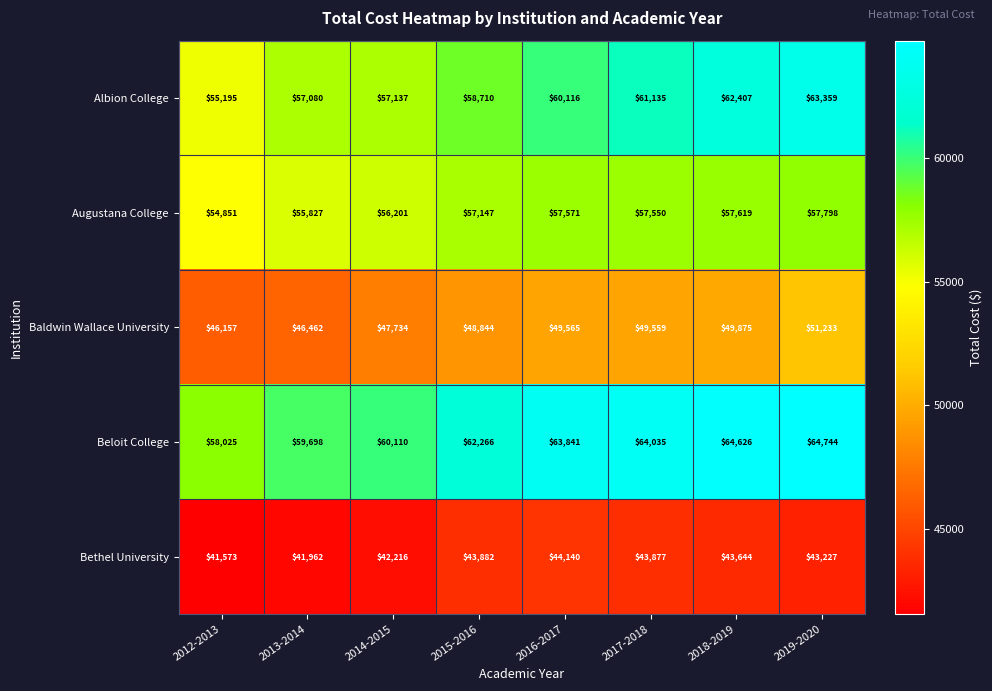

How many distinct data groups are displayed?

5